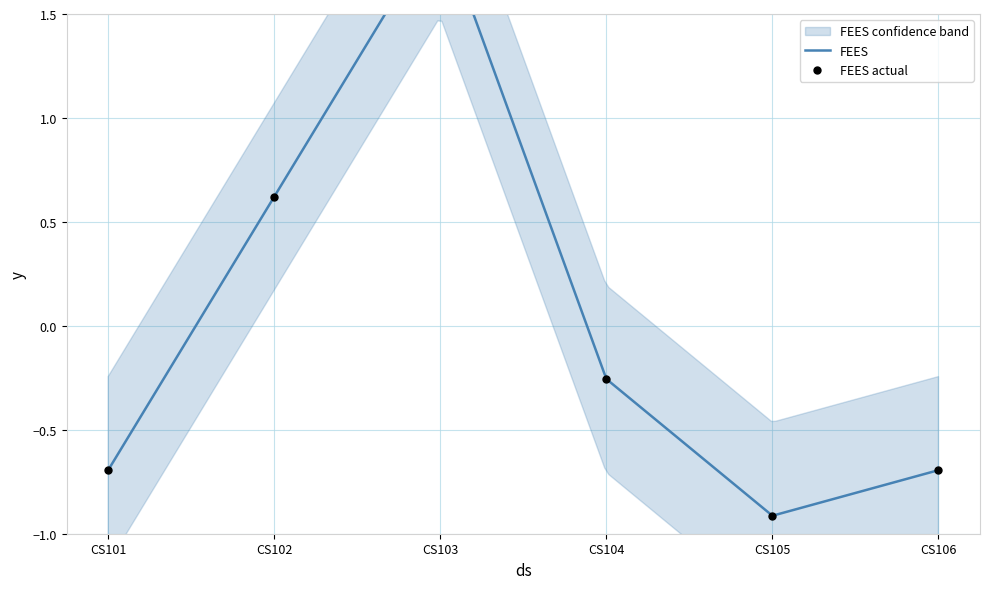

What is the change in value from CS102 to CS105?

-1.5